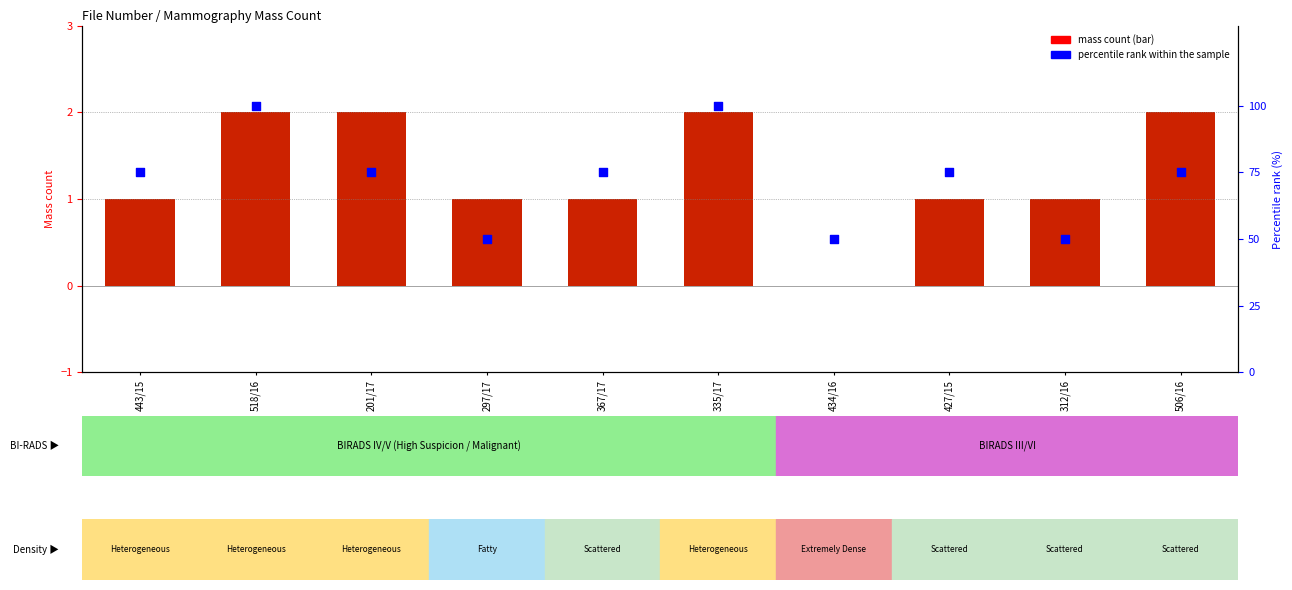

What is the total value across all series at 427/15?

76